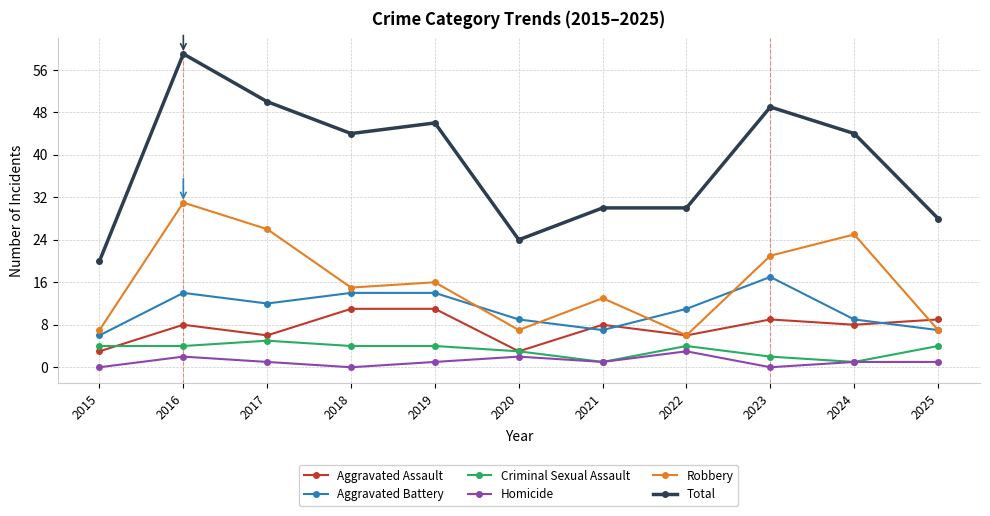

Where does the Aggravated Battery series first go above 11?

2016